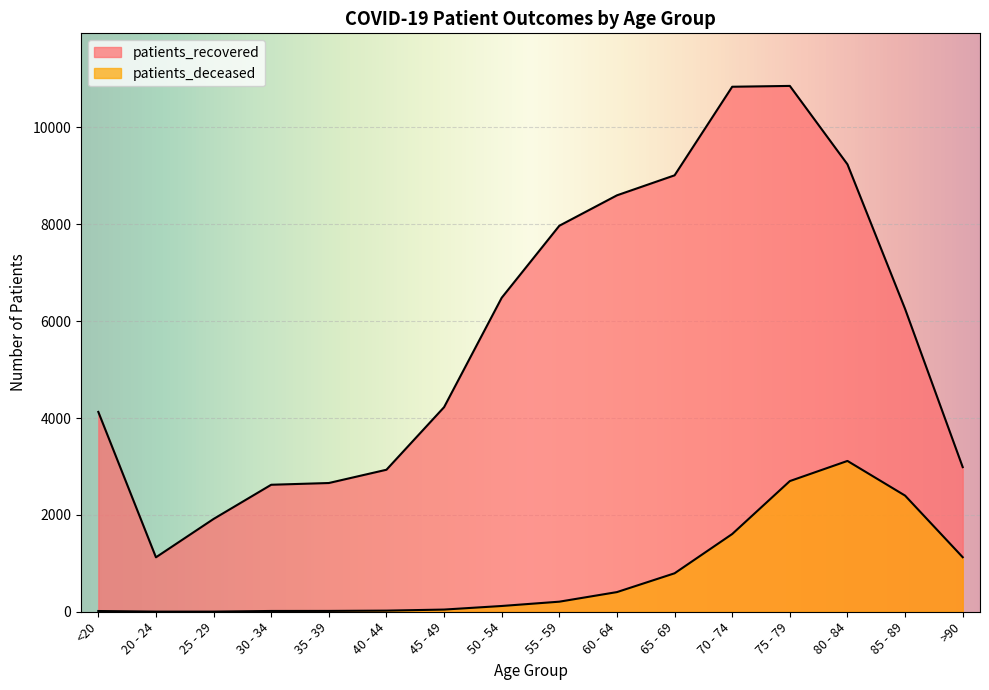

At how many categories does at least one series exceed 3246?

10